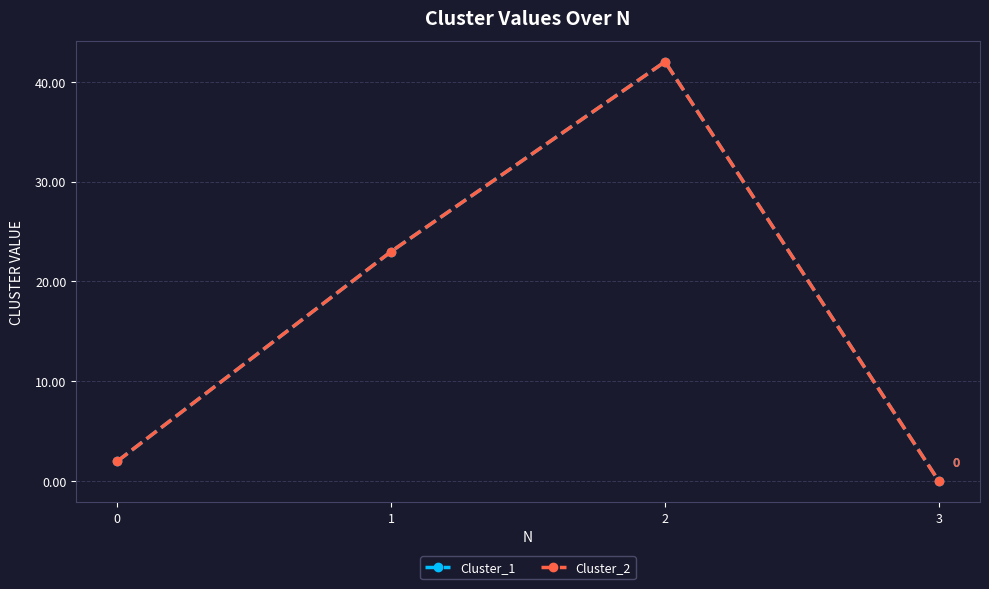

At which category does the chart reach its minimum across all series?

3